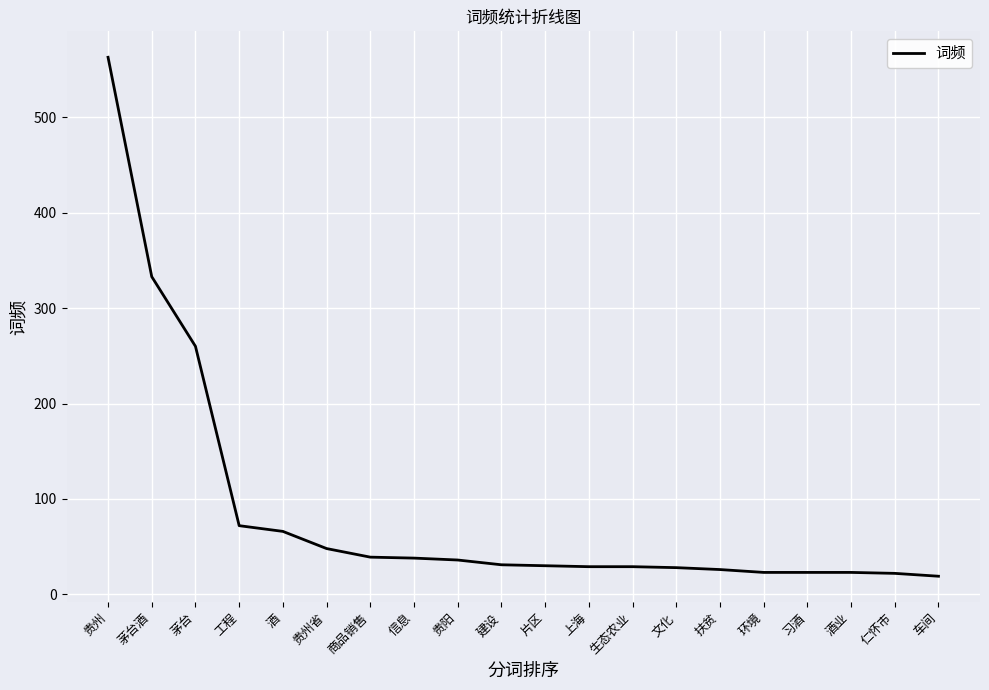

Which has a higher value, 信息 or 上海?

信息